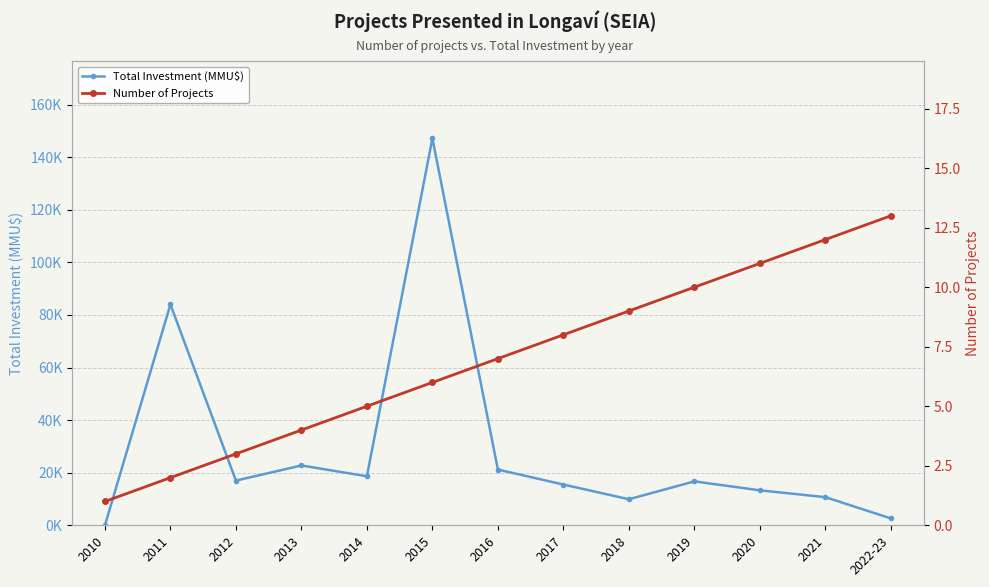

List the series in order of their peak value, lowest first.

Number of Projects, Total Investment (MMU$)